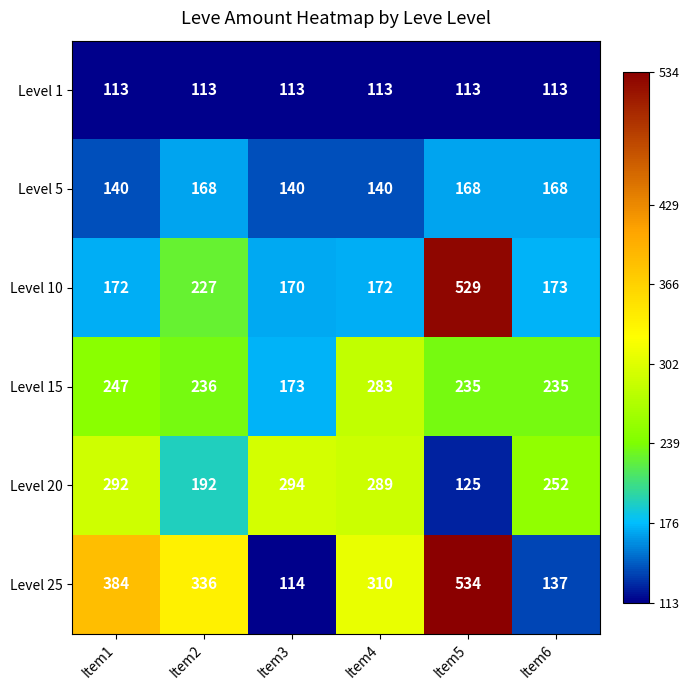

What is the greatest value displayed?

534